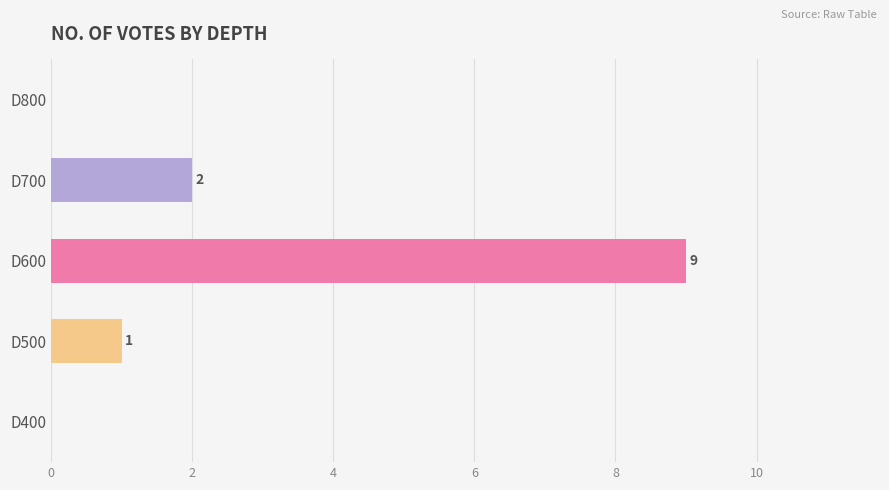

What is the maximum value shown in the chart?

9